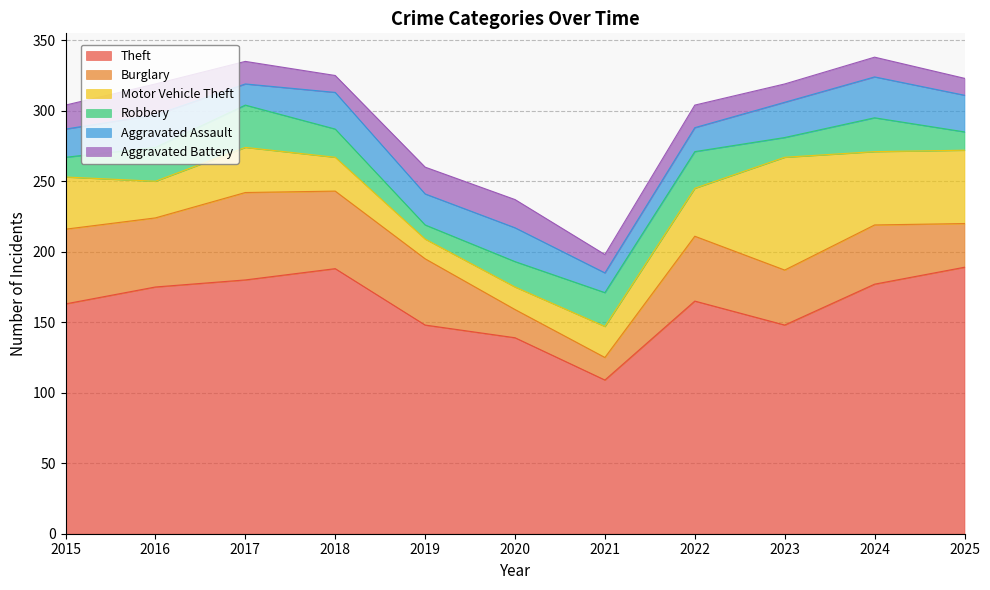

How many times do Aggravated Battery and Motor Vehicle Theft cross each other?

2